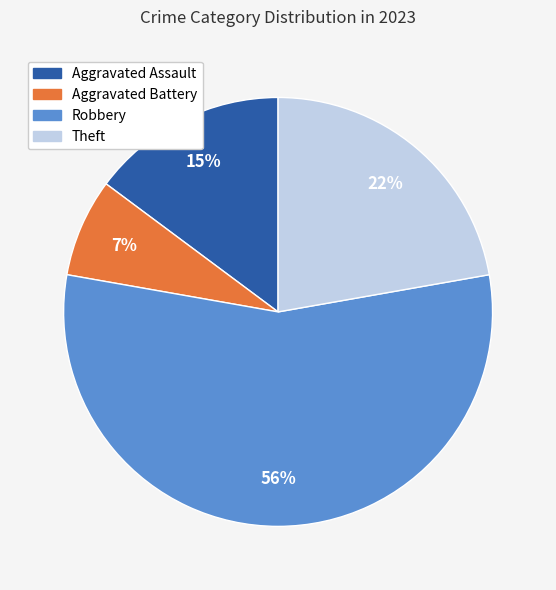

To the nearest percent, what percentage of the pie is Theft?

22%